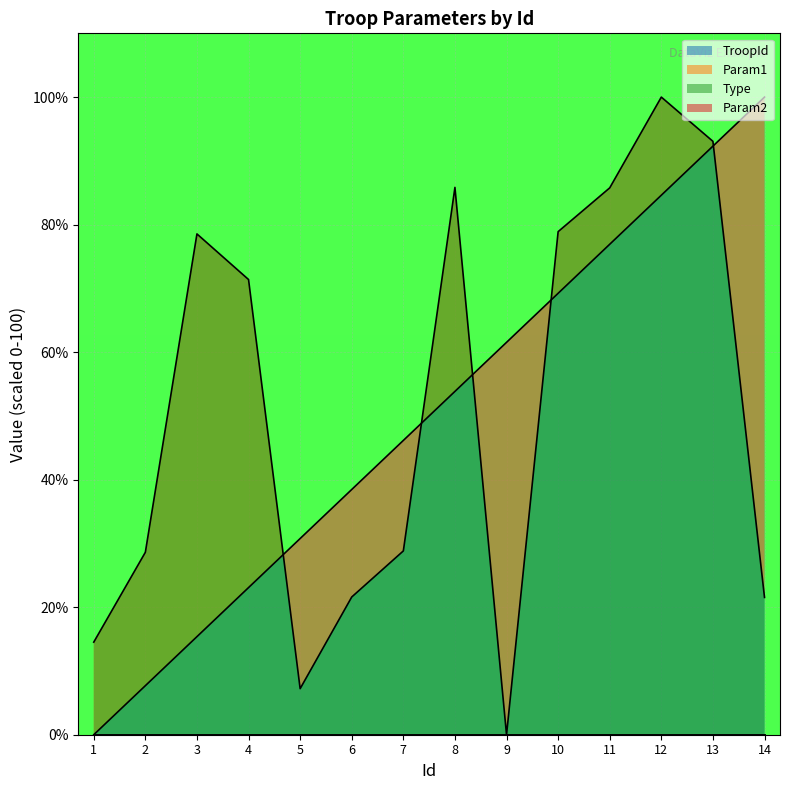

Reading right to left, what are all the values shown in this chart?

TroopId: 14=100.0	13=92.3	12=84.6	11=76.9	10=69.2	9=61.5	8=53.8	7=46.2	6=38.5	5=30.8	4=23.1	3=15.4	2=7.7	1=0.0
Param1: 14=21.5	13=93.1	12=100.0	11=85.8	10=78.9	9=0.0	8=85.8	7=28.8	6=21.6	5=7.2	4=71.4	3=78.5	2=28.6	1=14.5